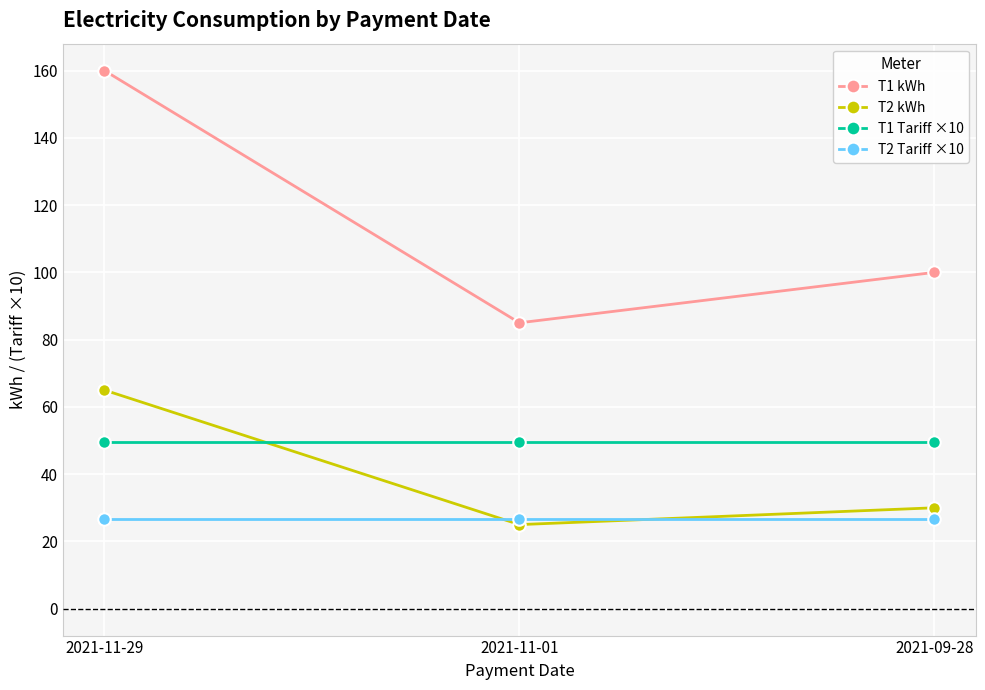

Which series changed the most between 2021-11-29 and 2021-11-01?

T1 kWh